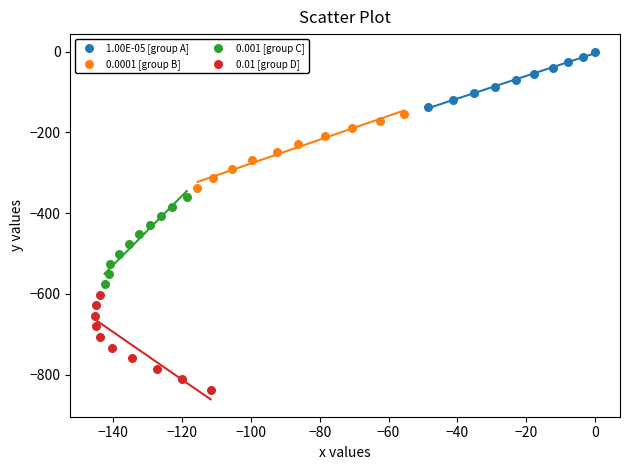

Which series reaches the minimum Y coordinate?

0.01 [group D]